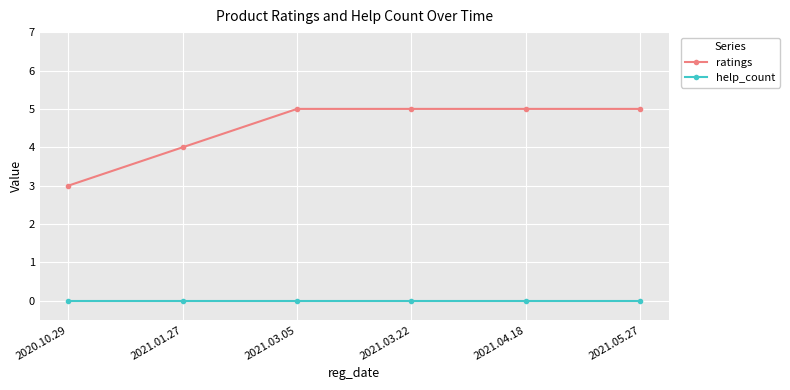

At 2021.01.27, list the series in order from largest to smallest.

ratings, help_count